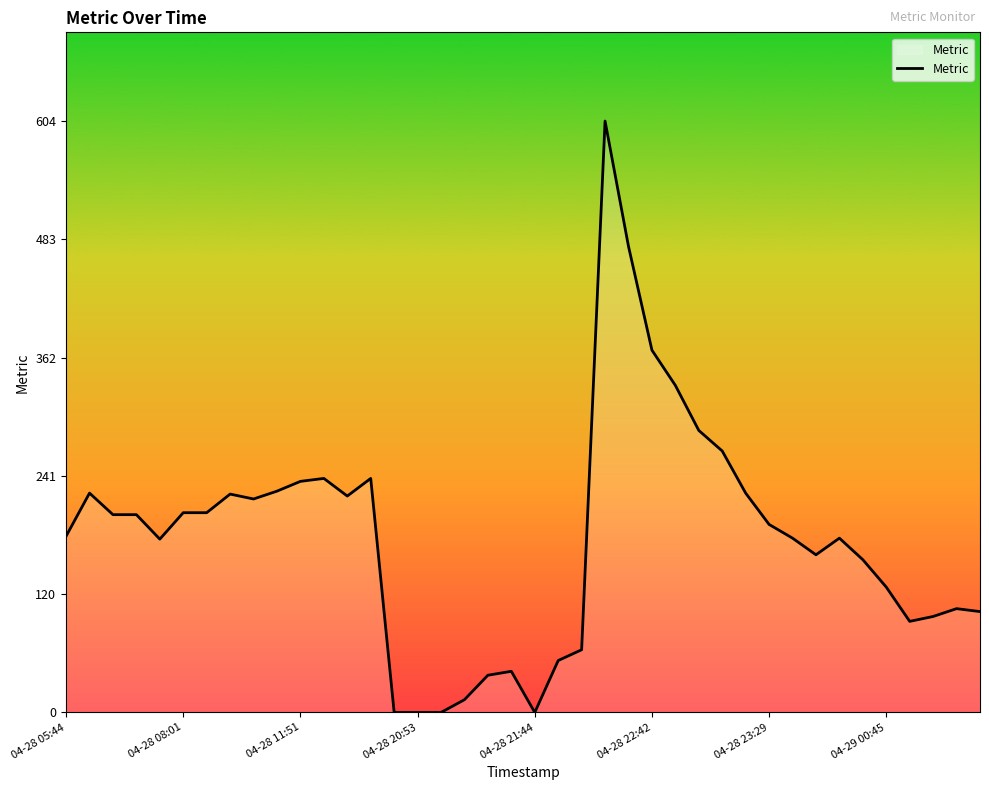

True or false: there are more than 2 points higher than both neighbors.

True